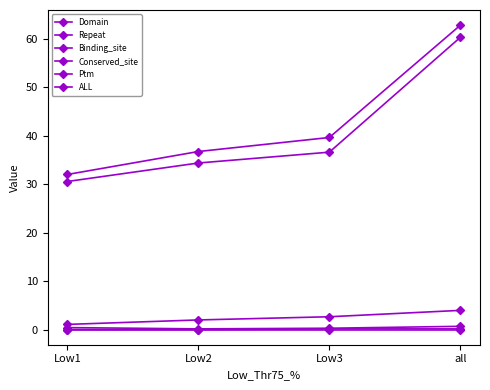

Does the chart have visible grid lines?

No